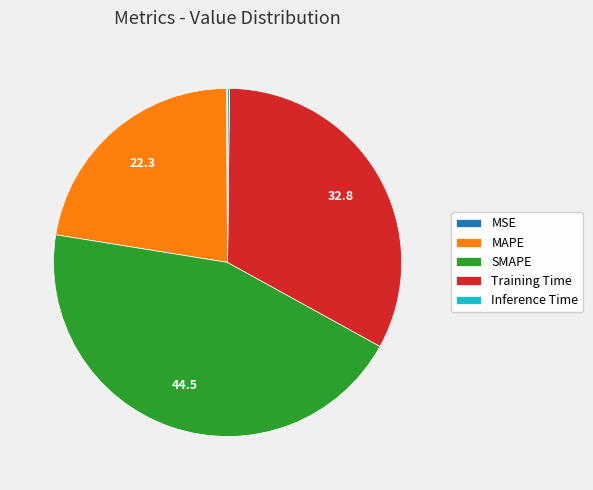

Combined, do Training Time and MAPE account for over 50%?

Yes